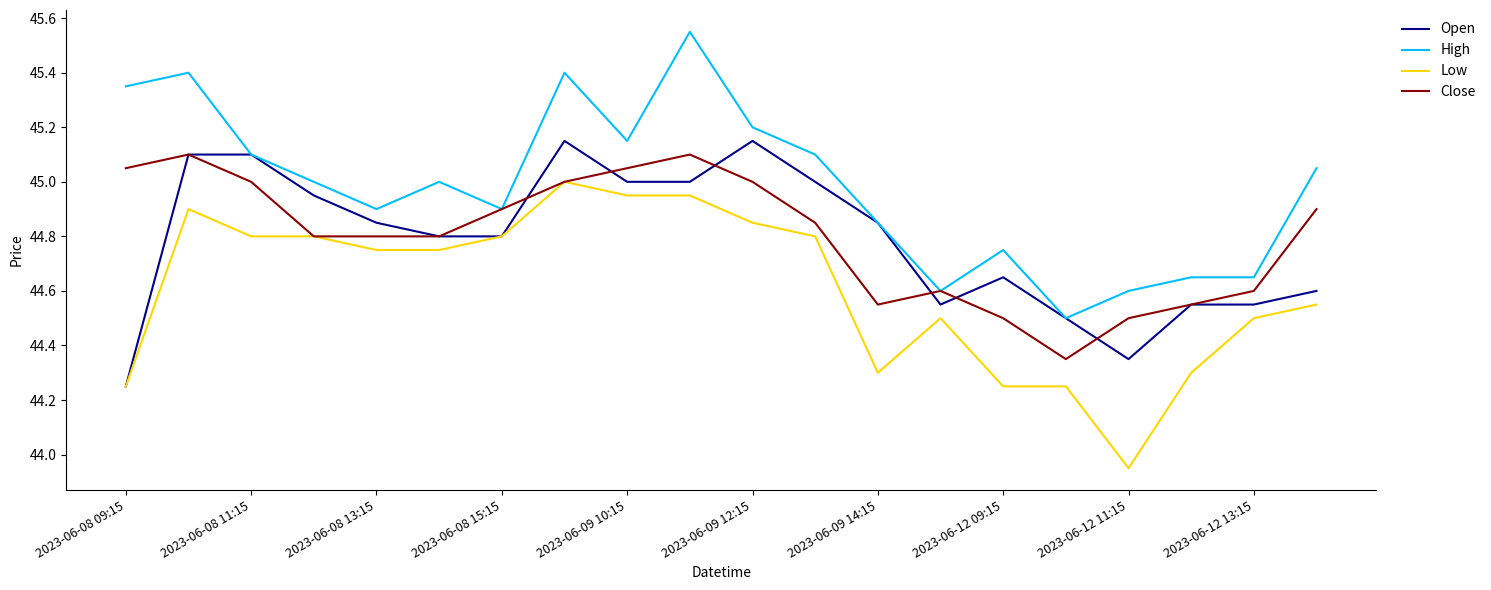

True or false: High and Low intersect in this chart.

False